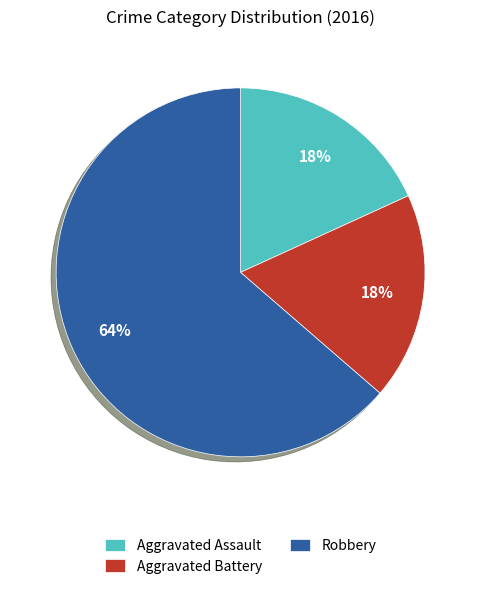

What percentage is the Robbery slice, to the nearest percent?

64%